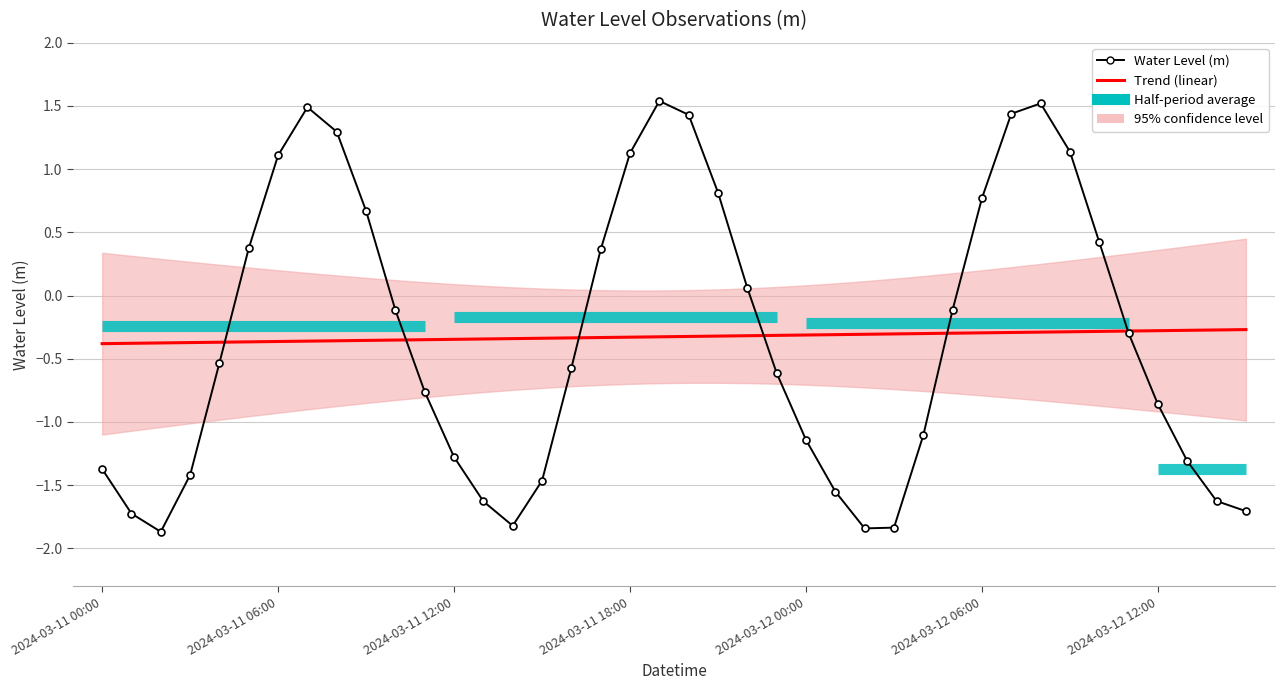

What is the value of the 16th point from the left?

-1.5